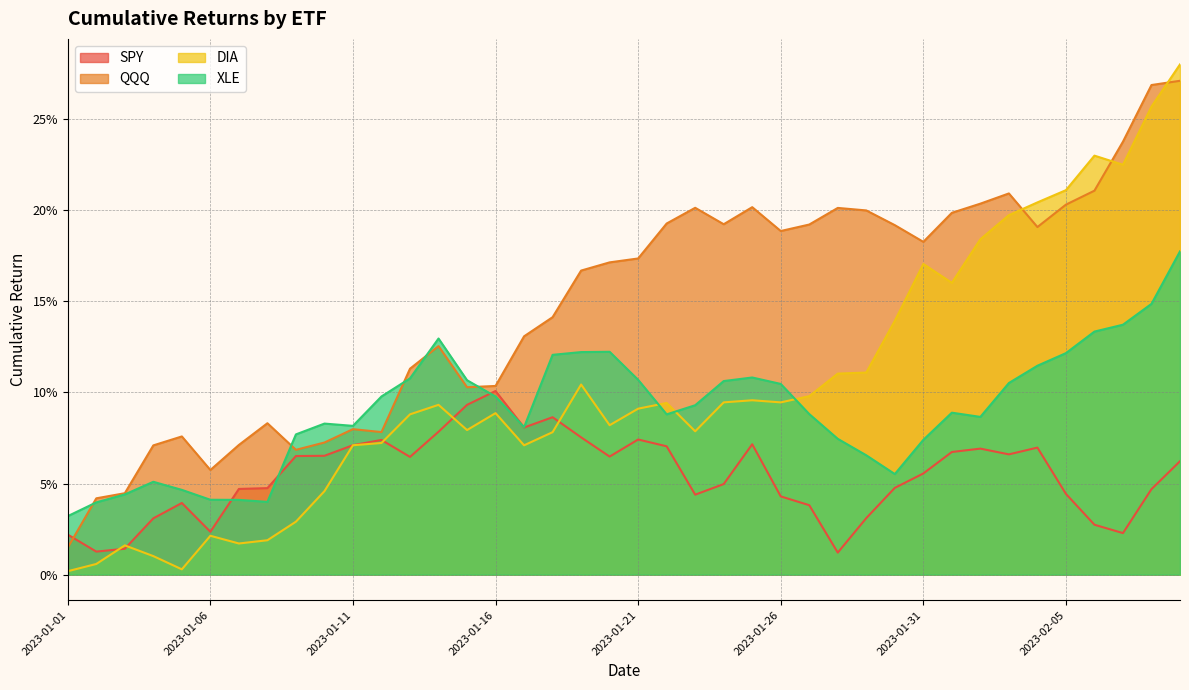

Reading left to right, what are all the values shown in this chart?

SPY: 2023-01-01=0.0	2023-01-02=0.0	2023-01-03=0.0	2023-01-04=0.0	2023-01-05=0.0	2023-01-06=0.0	2023-01-07=0.0	2023-01-08=0.0	2023-01-09=0.1	2023-01-10=0.1	2023-01-11=0.1	2023-01-12=0.1	2023-01-13=0.1	2023-01-14=0.1	2023-01-15=0.1	2023-01-16=0.1	2023-01-17=0.1	2023-01-18=0.1	2023-01-19=0.1	2023-01-20=0.1	2023-01-21=0.1	2023-01-22=0.1	2023-01-23=0.0	2023-01-24=0.0	2023-01-25=0.1	2023-01-26=0.0	2023-01-27=0.0	2023-01-28=0.0	2023-01-29=0.0	2023-01-30=0.0	2023-01-31=0.1	2023-02-01=0.1	2023-02-02=0.1	2023-02-03=0.1	2023-02-04=0.1	2023-02-05=0.0	2023-02-06=0.0	2023-02-07=0.0	2023-02-08=0.0	2023-02-09=0.1
QQQ: 2023-01-01=0.0	2023-01-02=0.0	2023-01-03=0.0	2023-01-04=0.1	2023-01-05=0.1	2023-01-06=0.1	2023-01-07=0.1	2023-01-08=0.1	2023-01-09=0.1	2023-01-10=0.1	2023-01-11=0.1	2023-01-12=0.1	2023-01-13=0.1	2023-01-14=0.1	2023-01-15=0.1	2023-01-16=0.1	2023-01-17=0.1	2023-01-18=0.1	2023-01-19=0.2	2023-01-20=0.2	2023-01-21=0.2	2023-01-22=0.2	2023-01-23=0.2	2023-01-24=0.2	2023-01-25=0.2	2023-01-26=0.2	2023-01-27=0.2	2023-01-28=0.2	2023-01-29=0.2	2023-01-30=0.2	2023-01-31=0.2	2023-02-01=0.2	2023-02-02=0.2	2023-02-03=0.2	2023-02-04=0.2	2023-02-05=0.2	2023-02-06=0.2	2023-02-07=0.2	2023-02-08=0.3	2023-02-09=0.3
DIA: 2023-01-01=0.0	2023-01-02=0.0	2023-01-03=0.0	2023-01-04=0.0	2023-01-05=0.0	2023-01-06=0.0	2023-01-07=0.0	2023-01-08=0.0	2023-01-09=0.0	2023-01-10=0.0	2023-01-11=0.1	2023-01-12=0.1	2023-01-13=0.1	2023-01-14=0.1	2023-01-15=0.1	2023-01-16=0.1	2023-01-17=0.1	2023-01-18=0.1	2023-01-19=0.1	2023-01-20=0.1	2023-01-21=0.1	2023-01-22=0.1	2023-01-23=0.1	2023-01-24=0.1	2023-01-25=0.1	2023-01-26=0.1	2023-01-27=0.1	2023-01-28=0.1	2023-01-29=0.1	2023-01-30=0.1	2023-01-31=0.2	2023-02-01=0.2	2023-02-02=0.2	2023-02-03=0.2	2023-02-04=0.2	2023-02-05=0.2	2023-02-06=0.2	2023-02-07=0.2	2023-02-08=0.3	2023-02-09=0.3
XLE: 2023-01-01=0.0	2023-01-02=0.0	2023-01-03=0.0	2023-01-04=0.1	2023-01-05=0.0	2023-01-06=0.0	2023-01-07=0.0	2023-01-08=0.0	2023-01-09=0.1	2023-01-10=0.1	2023-01-11=0.1	2023-01-12=0.1	2023-01-13=0.1	2023-01-14=0.1	2023-01-15=0.1	2023-01-16=0.1	2023-01-17=0.1	2023-01-18=0.1	2023-01-19=0.1	2023-01-20=0.1	2023-01-21=0.1	2023-01-22=0.1	2023-01-23=0.1	2023-01-24=0.1	2023-01-25=0.1	2023-01-26=0.1	2023-01-27=0.1	2023-01-28=0.1	2023-01-29=0.1	2023-01-30=0.1	2023-01-31=0.1	2023-02-01=0.1	2023-02-02=0.1	2023-02-03=0.1	2023-02-04=0.1	2023-02-05=0.1	2023-02-06=0.1	2023-02-07=0.1	2023-02-08=0.1	2023-02-09=0.2